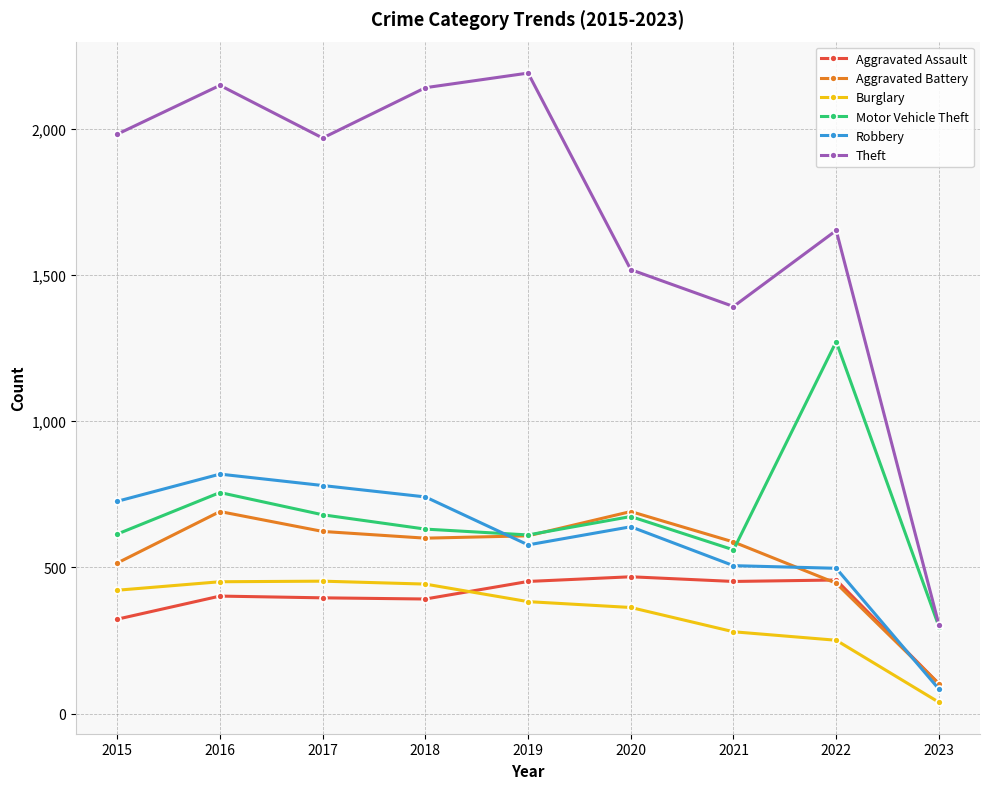

What is the value of the Aggravated Battery point at the 1st from the left?

515